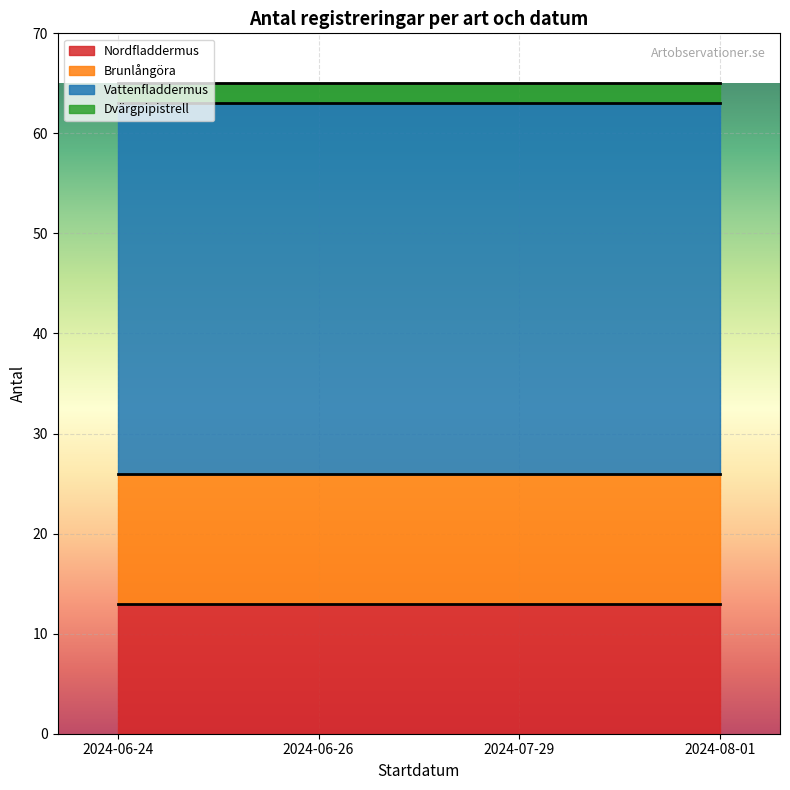

At how many categories does at least one series exceed 9?

4